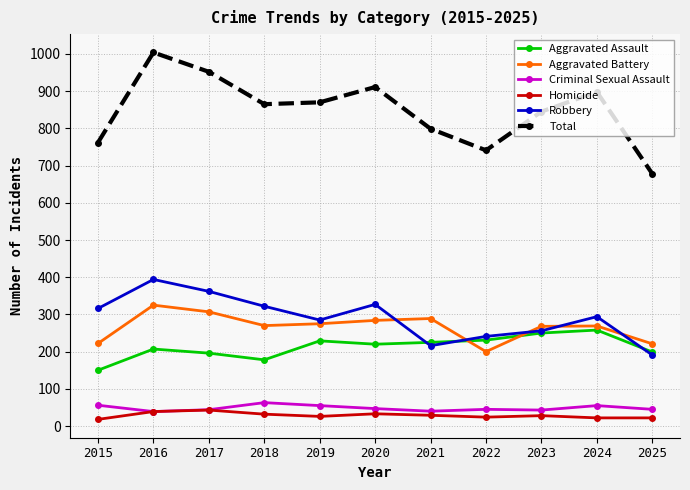

How many data points does each series have?

11